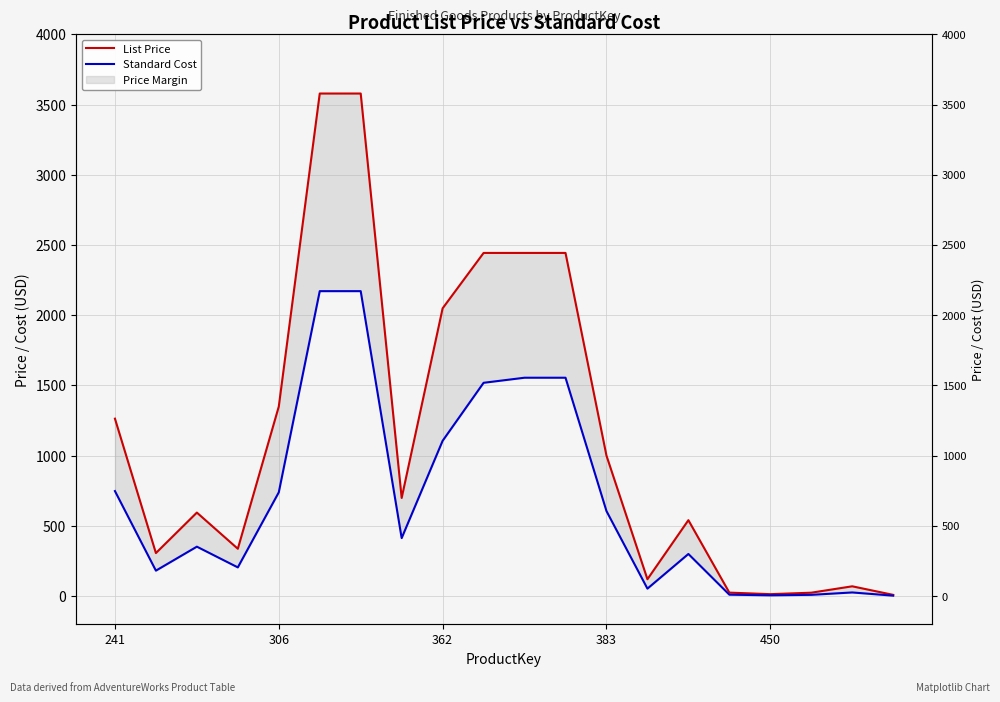

Where is List Price nearest to the value 1793?

362